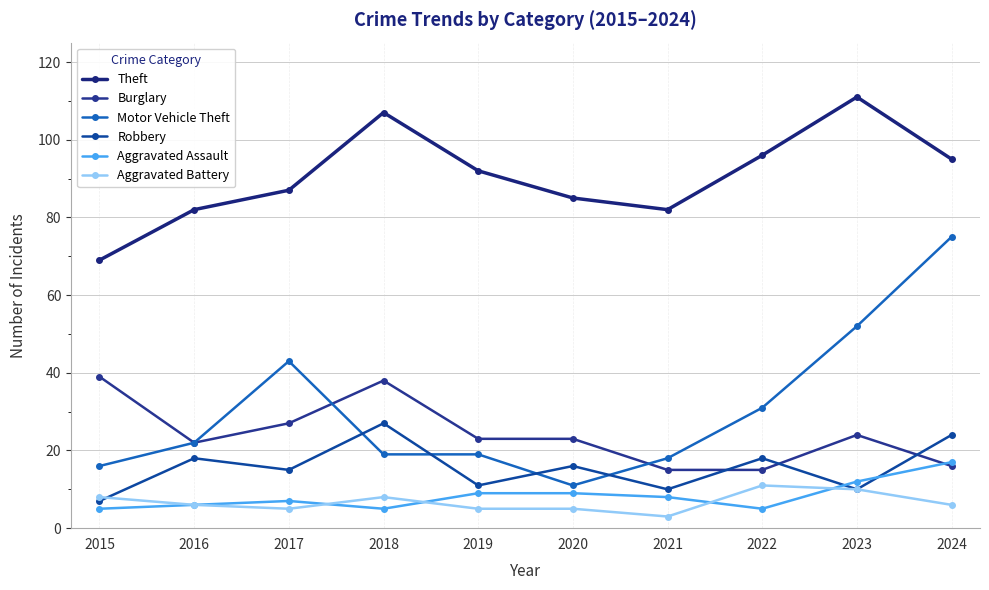

What is the value of the Theft point at the 9th from the left?

111